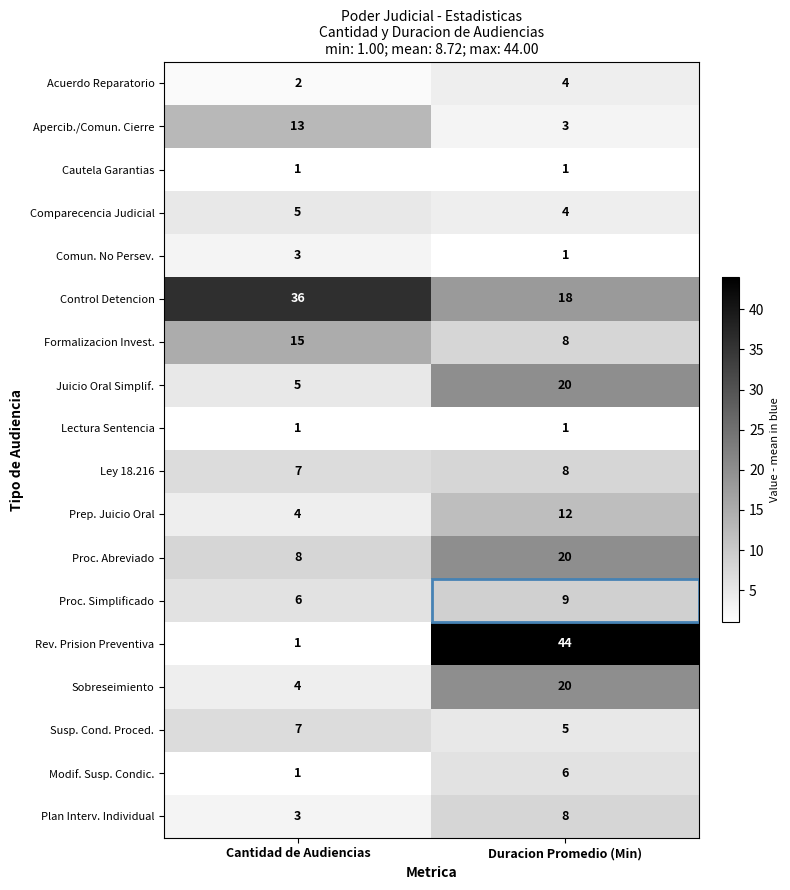

At which category is the sum across all series the highest?

Duracion Promedio (Min)